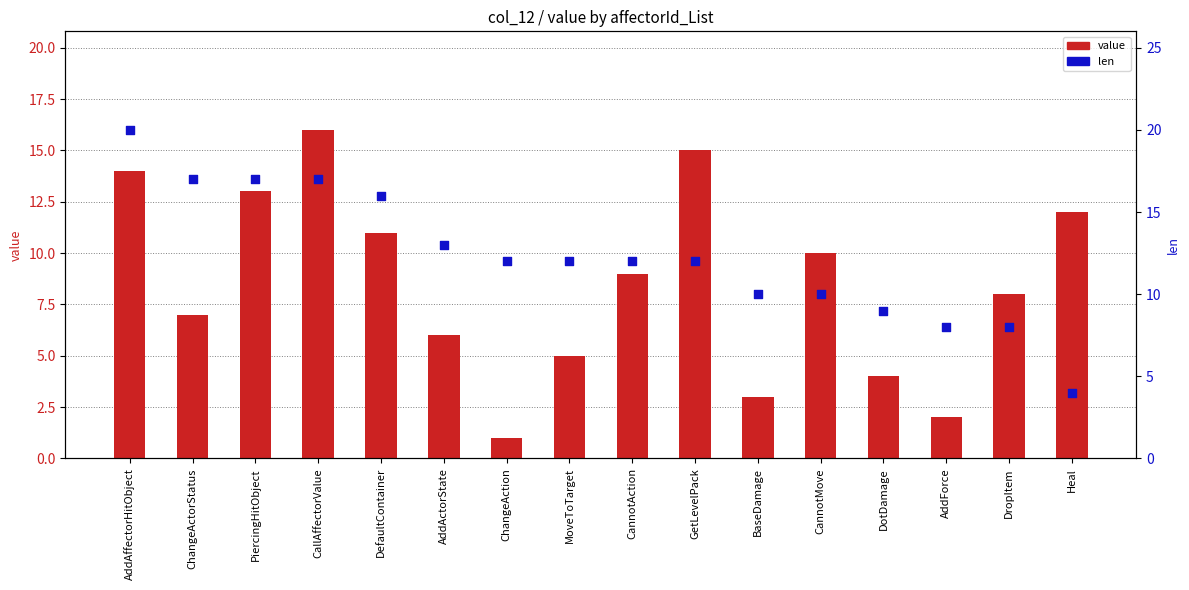

At how many categories does at least one series exceed 9?

13